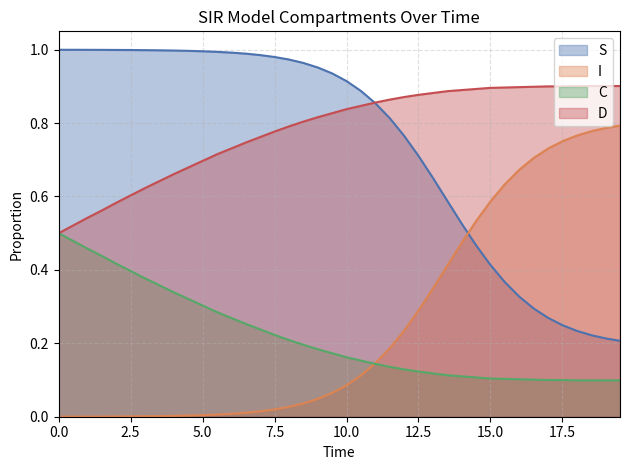

What is the difference between the maximum and minimum values in the S series?

0.8